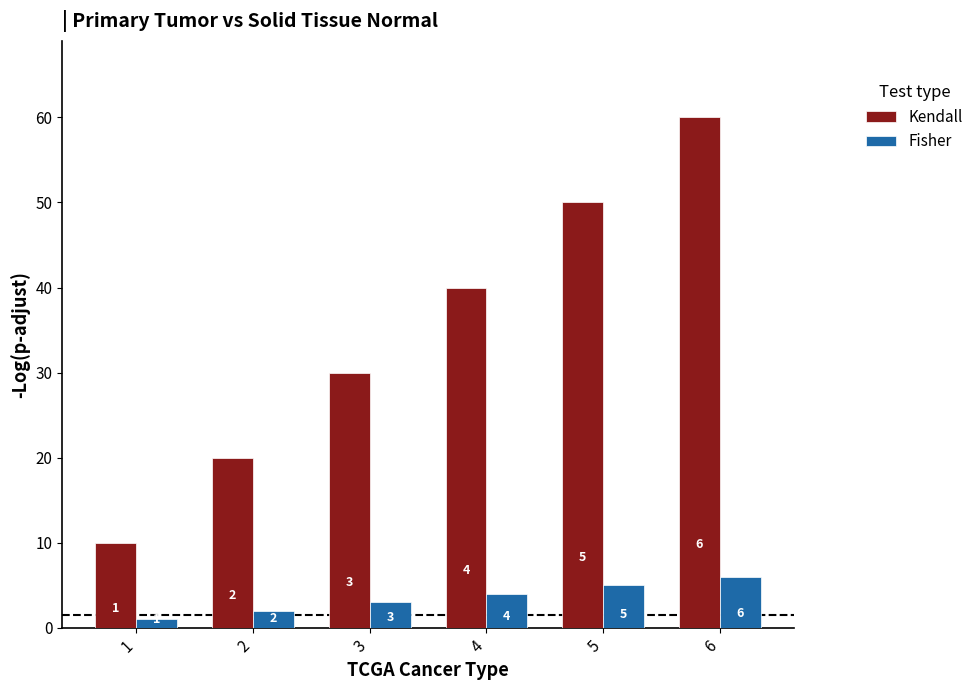

What is the smallest value displayed?

1